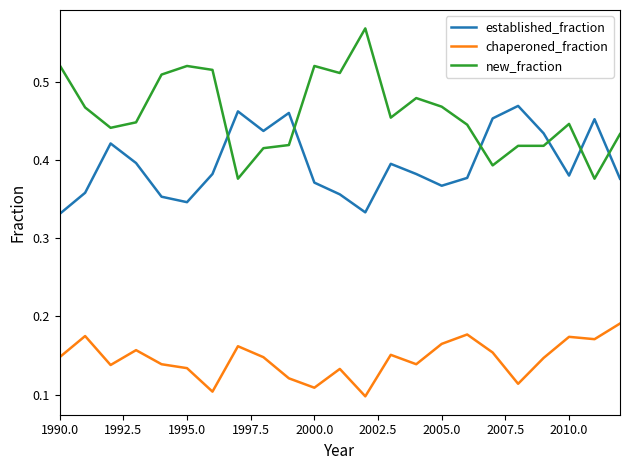

Which series has the largest total across all categories?

new_fraction